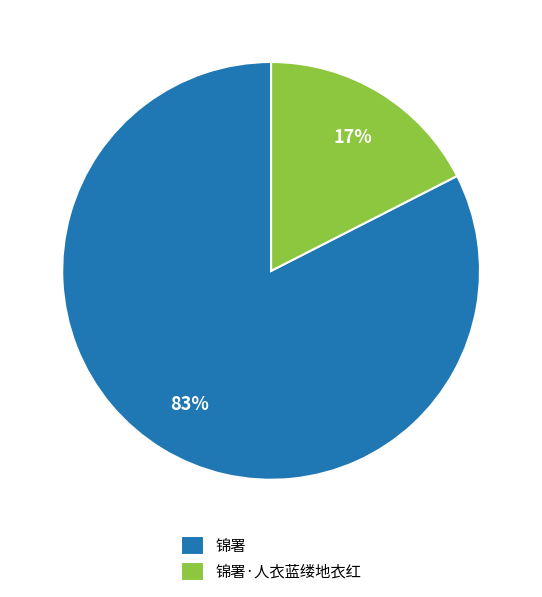

Which slice is the largest?

锦署